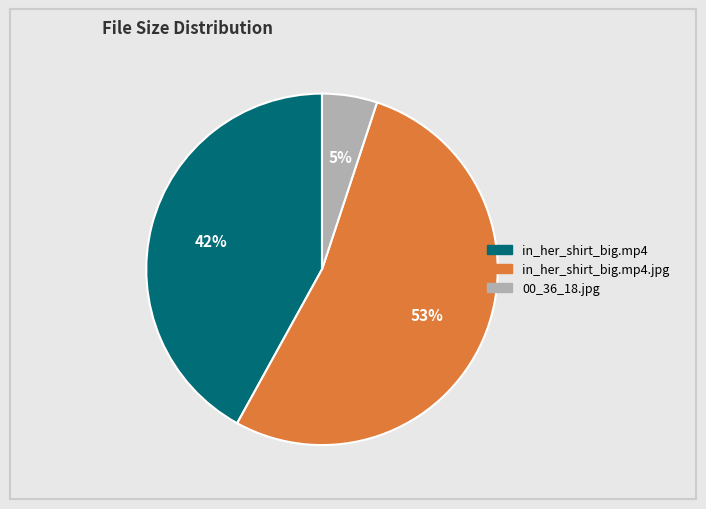

Is there any slice that represents more than half of the pie?

Yes